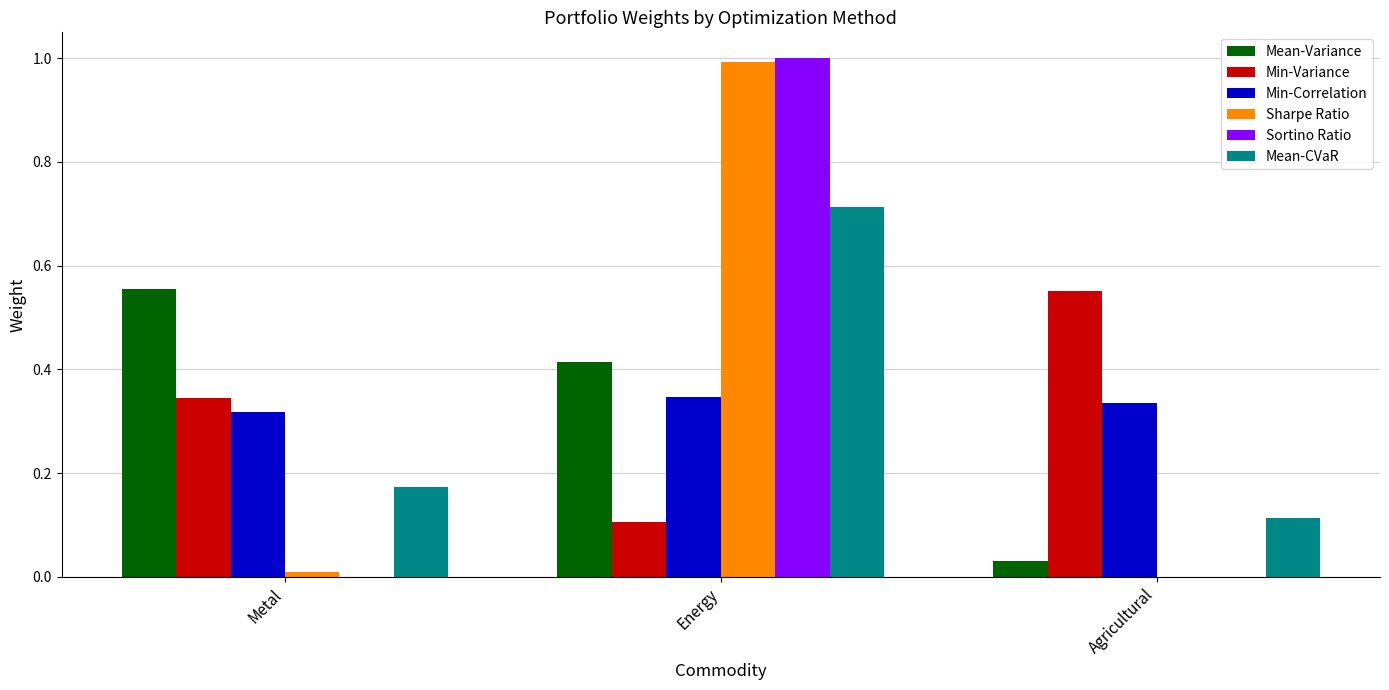

Which series changed the most between Energy and Agricultural?

Sortino Ratio